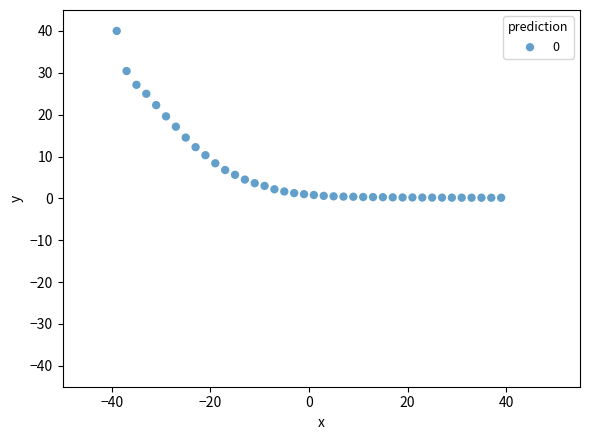

What is the range of X values (max minus min)?

78.0